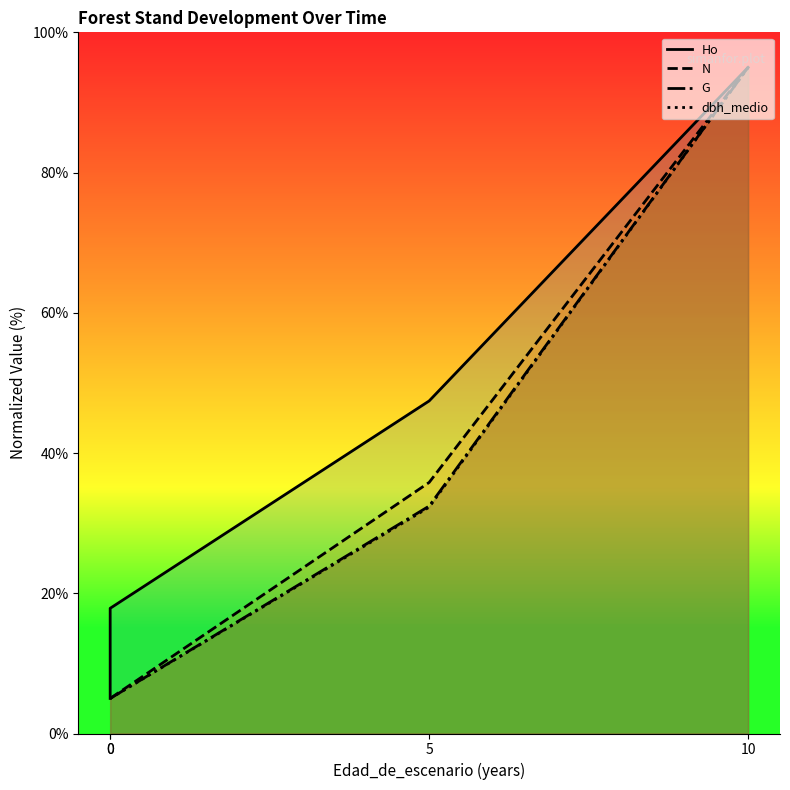

What are all the series names shown in the legend?

Ho, N, G, dbh_medio